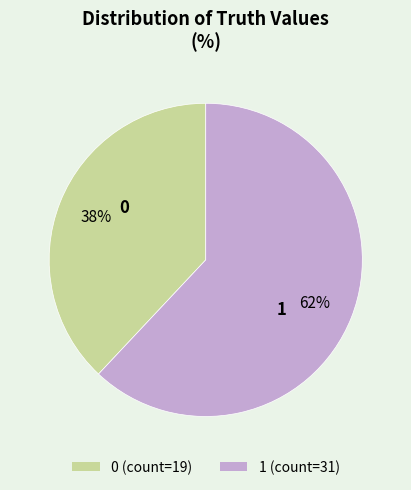

To the nearest percent, what is the difference between the largest and smallest slice percentages?

24%